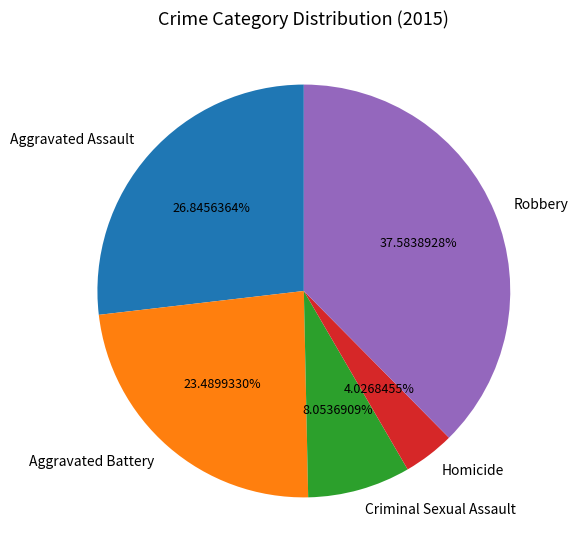

To the nearest percent, what portion does Aggravated Assault represent?

27%